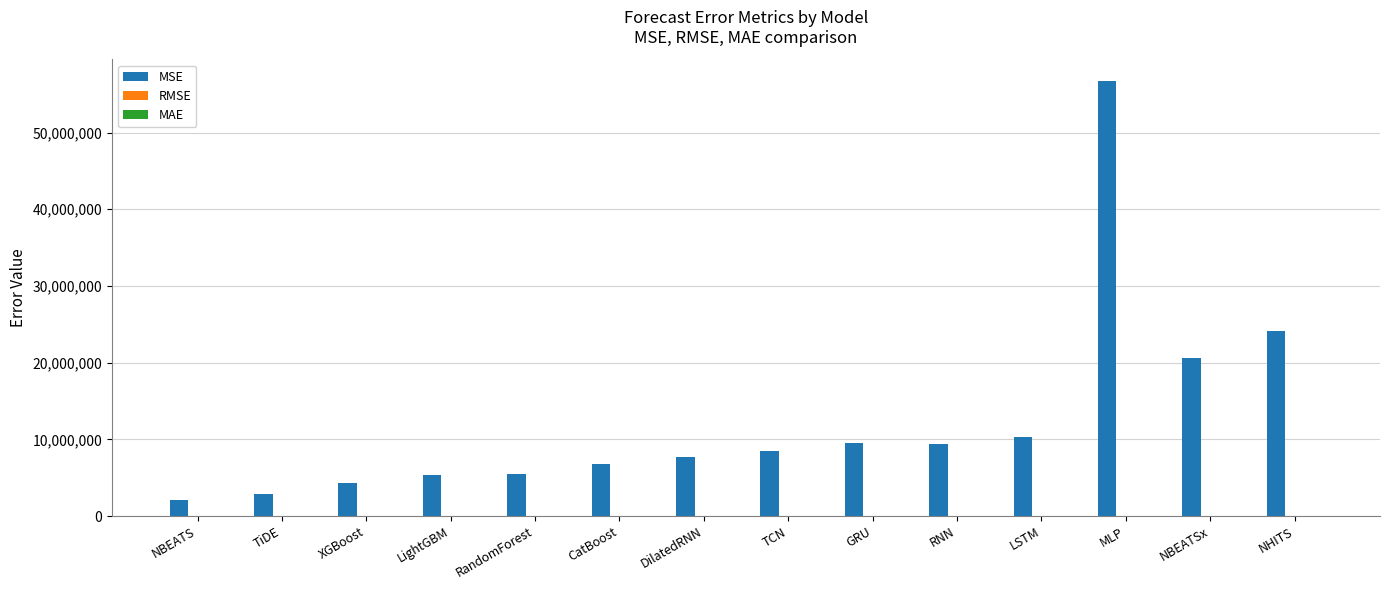

Which series changed the most between XGBoost and TCN?

MSE